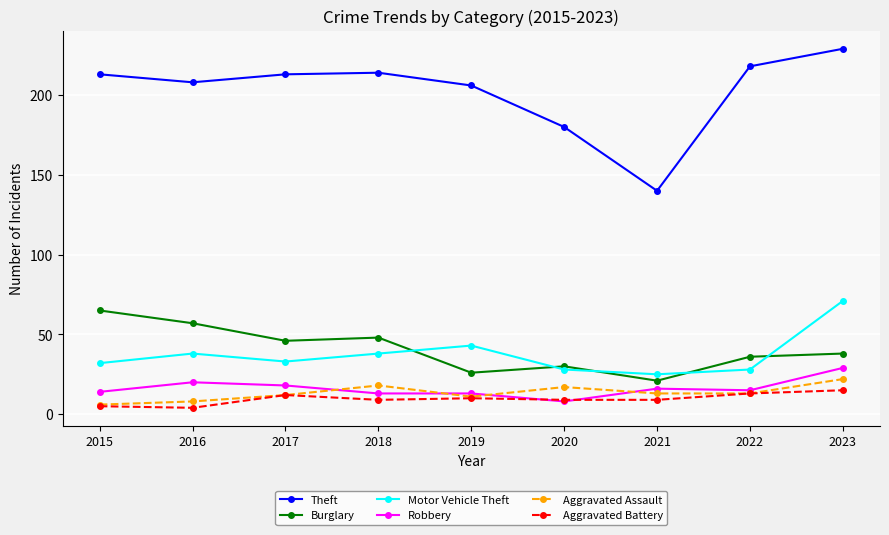

What is the value of the Aggravated Assault point at the 6th from the left?

17